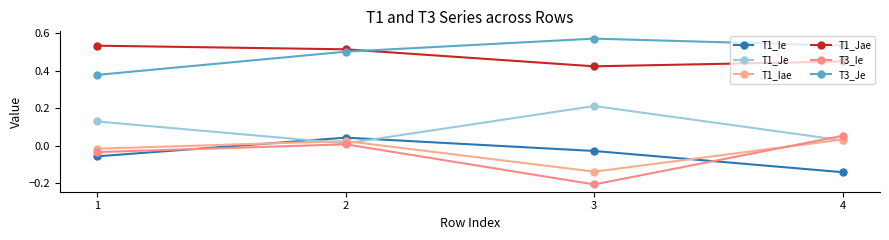

How many positive values does the T1_Ie series have?

1